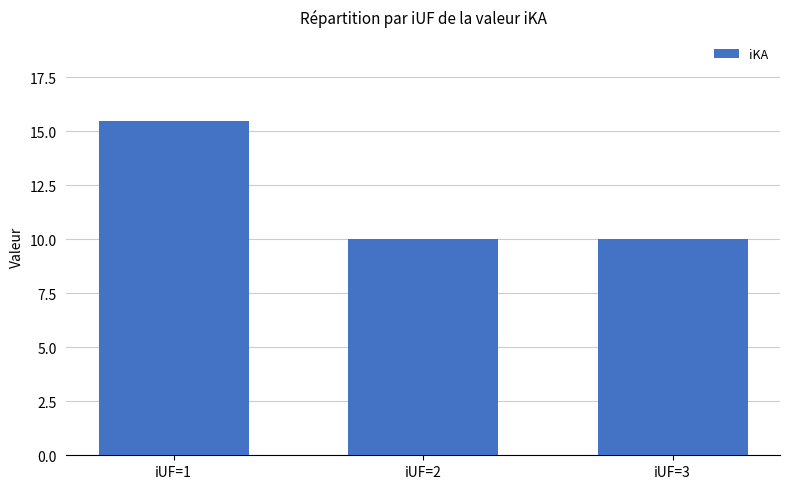

The value at iUF=3 is 16.7. True or false?

False